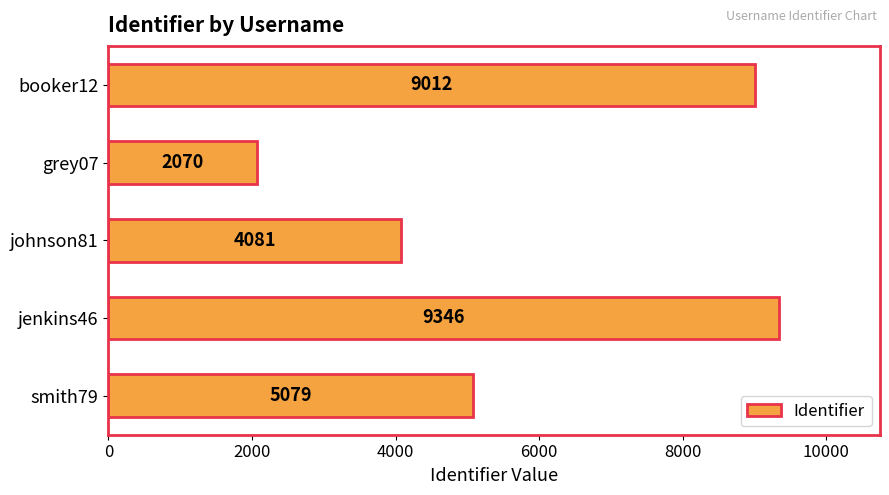

Does the chart contain stacked bars?

No